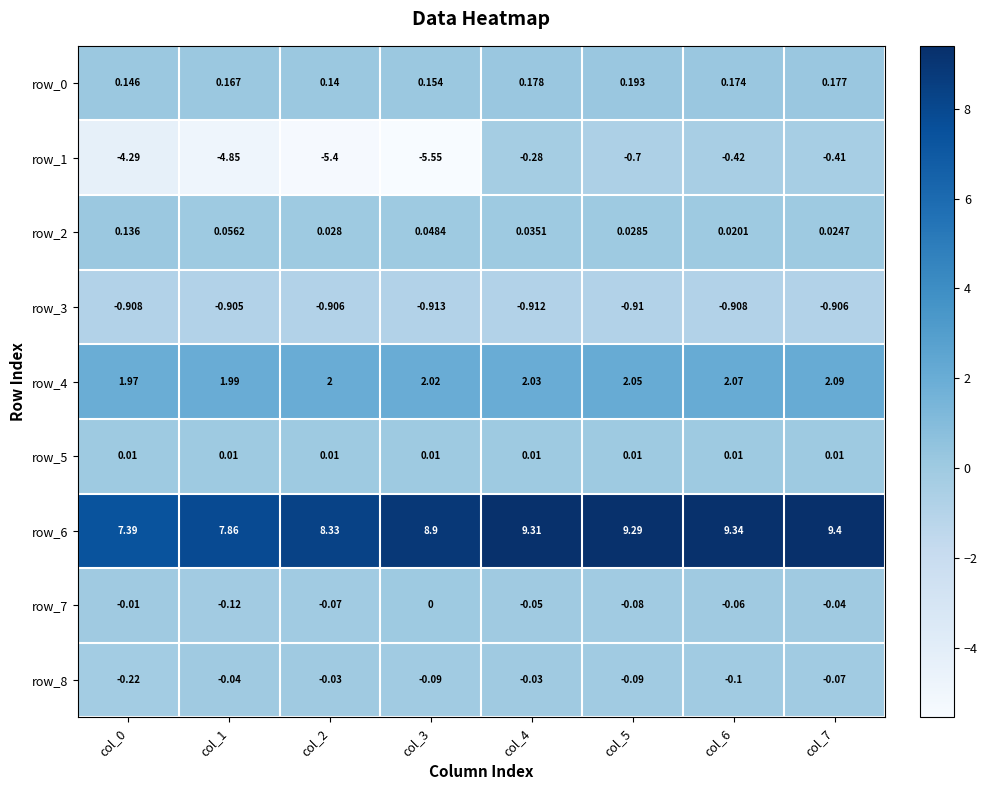

Is the value of row_5 at col_0 greater than the value of row_4 at col_3?

No